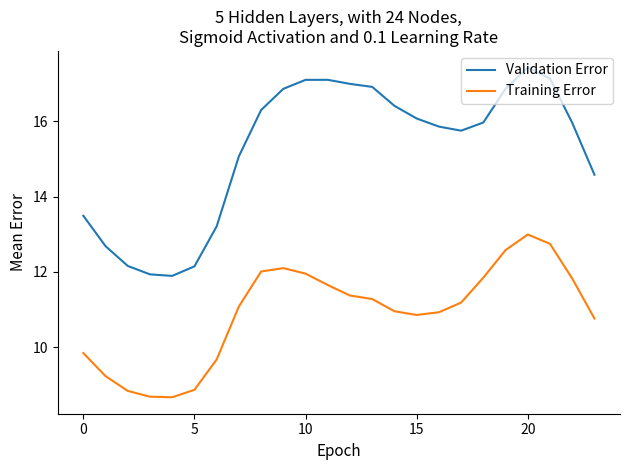

What is the lowest value of the Validation Error series?

11.9